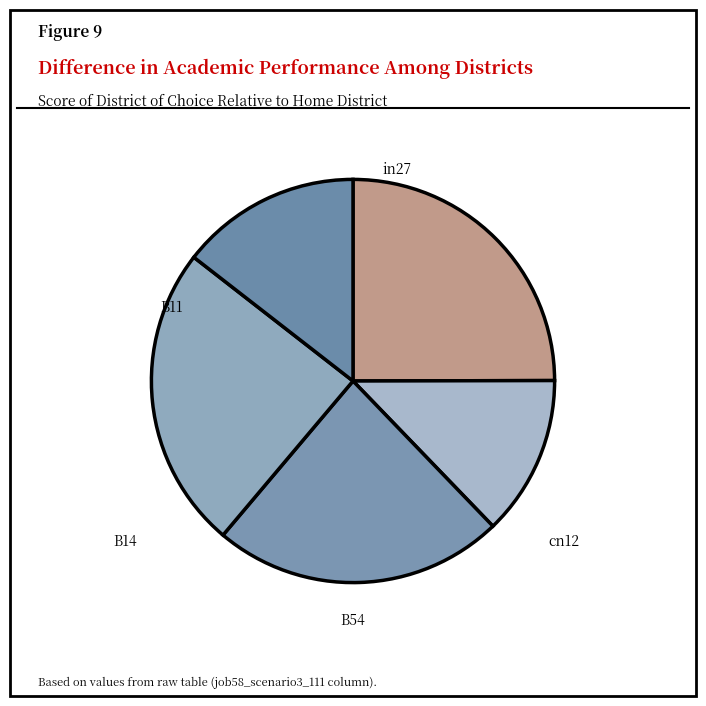

What is the largest slice in the pie chart?

in27